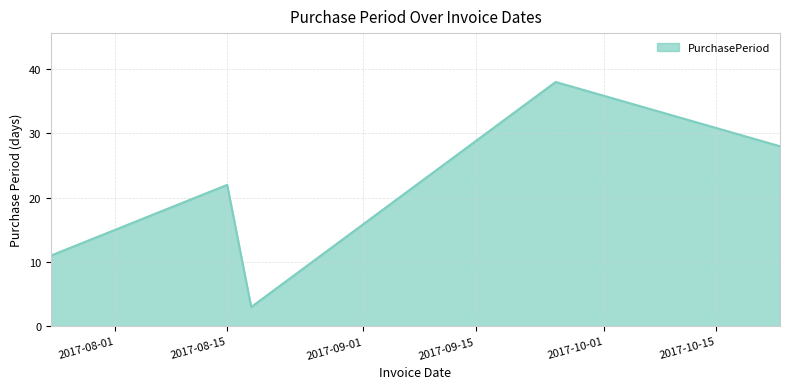

What is the sum of all values?

102